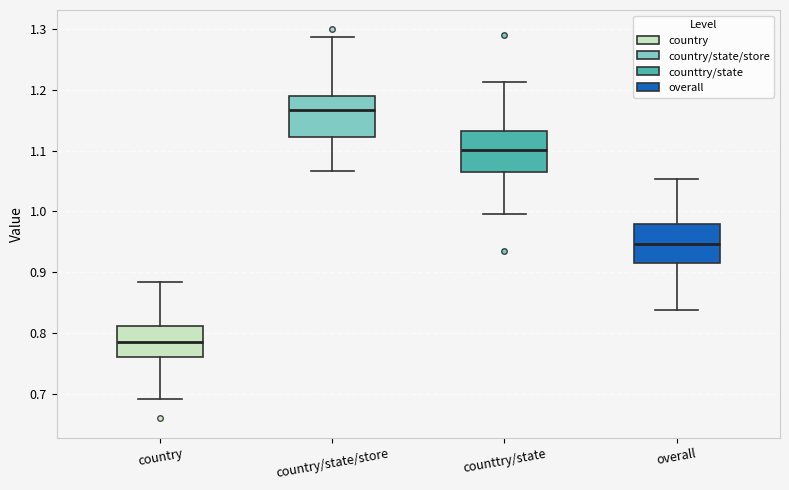

Reading left to right, transcribe this box plot: for each box, give where its median line is, the range the box spans, and where its two whiskers end, as read against the y-axis. The values are not printed on the chart, so give them approximately, as read against the axis.

country: median 0.79, box 0.76 to 0.81, whiskers 0.69 to 0.88
country/state/store: median 1.17, box 1.12 to 1.19, whiskers 1.07 to 1.29
counttry/state: median 1.10, box 1.06 to 1.13, whiskers 1.00 to 1.21
overall: median 0.95, box 0.92 to 0.98, whiskers 0.84 to 1.05